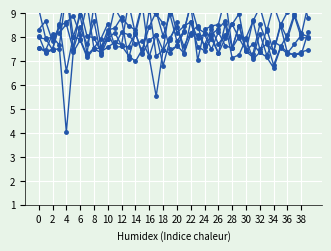

Which series has the largest total across all categories?

1